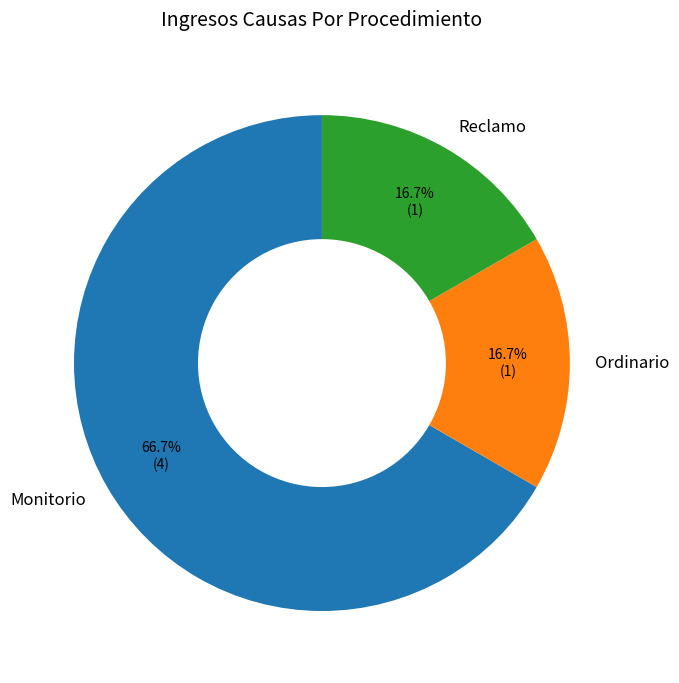

Approximately how many times larger is the value at Monitorio compared to Ordinario?

4.0